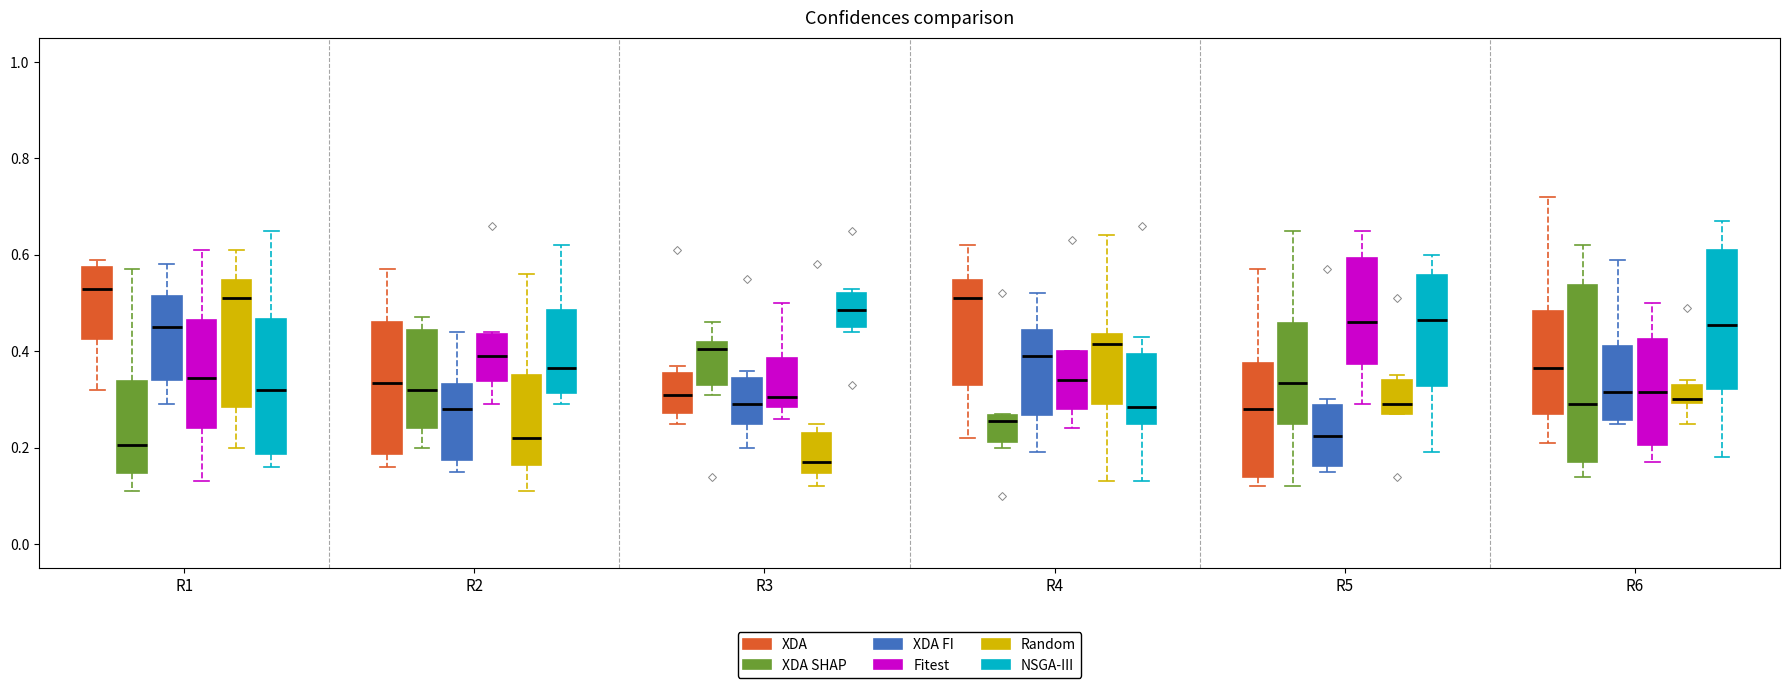

Where does the lower whisker of the box for R4 (XDA) end on the y-axis? The values are not printed on the chart, so give them approximately, as read against the axis.

0.22